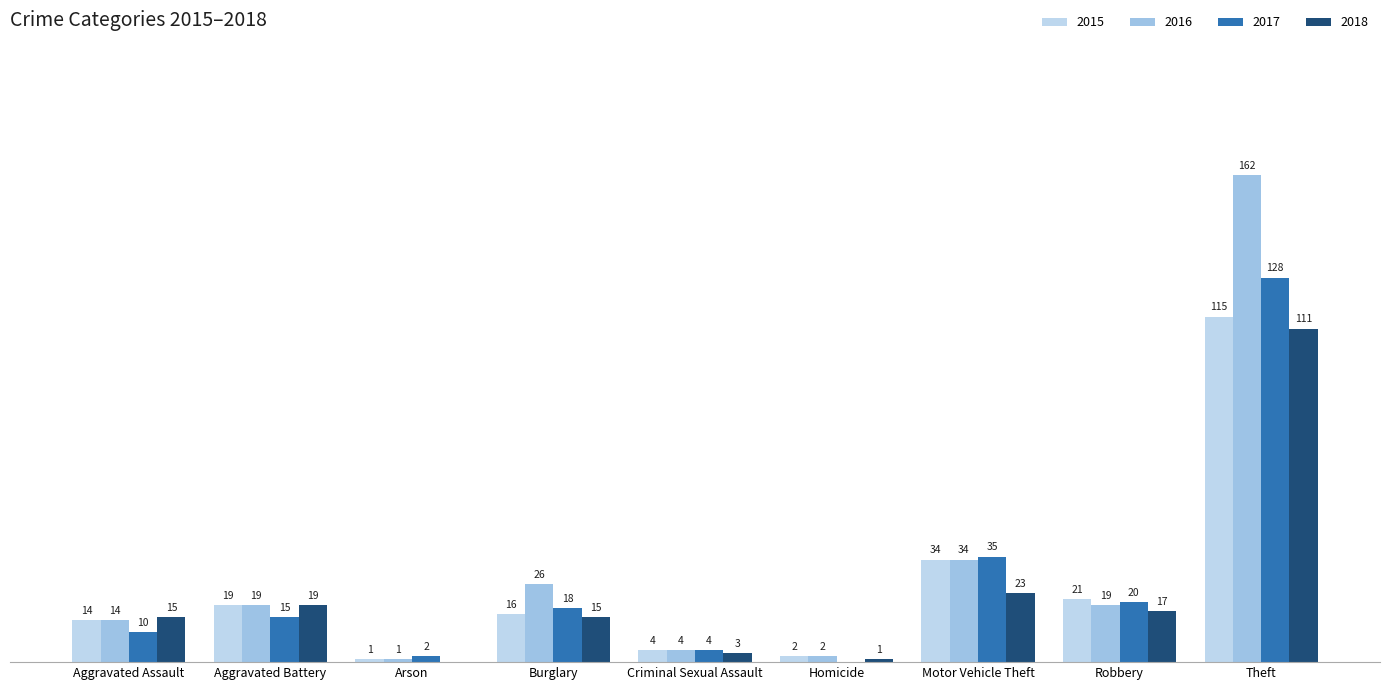

What is the average value of the 2018 series?

23